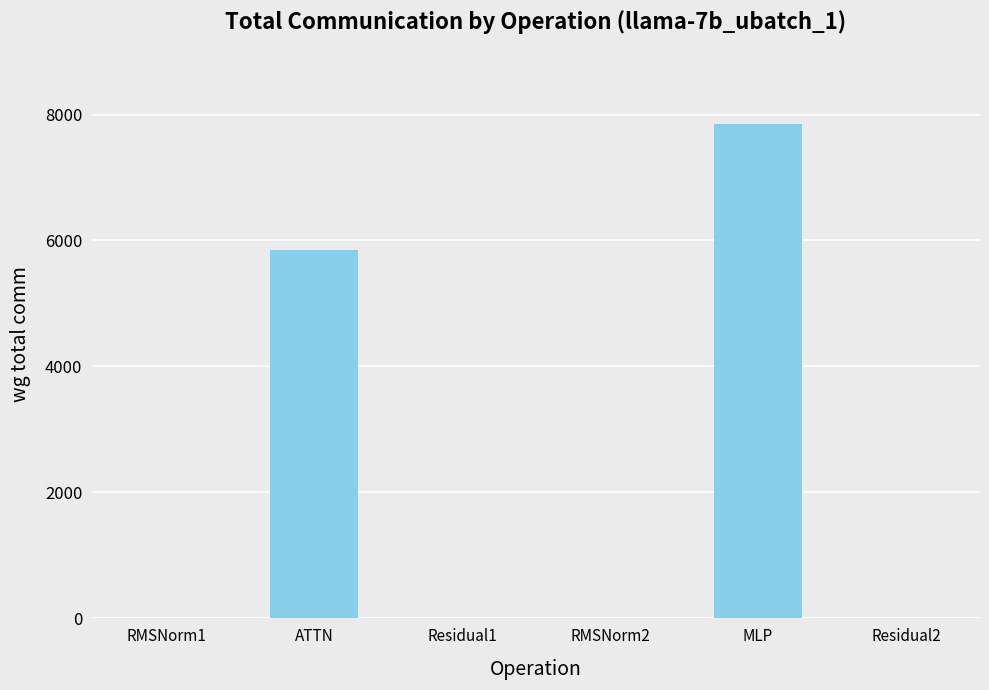

What is the average value?

2284.5